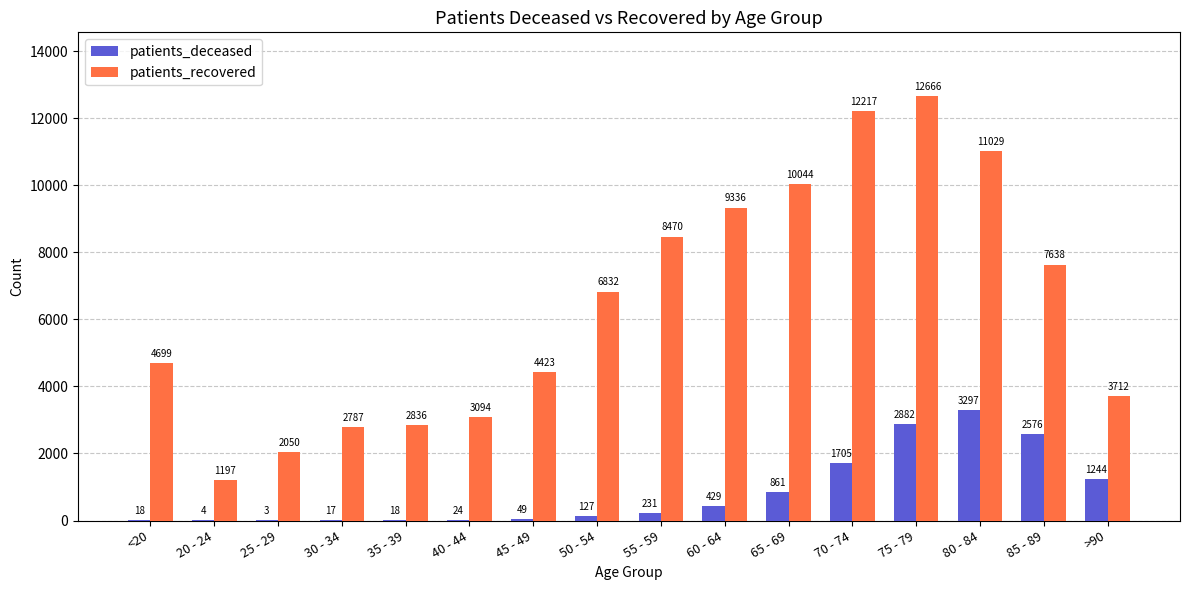

What is the sum of the patients_deceased values at >90 and 50 - 54?

1371